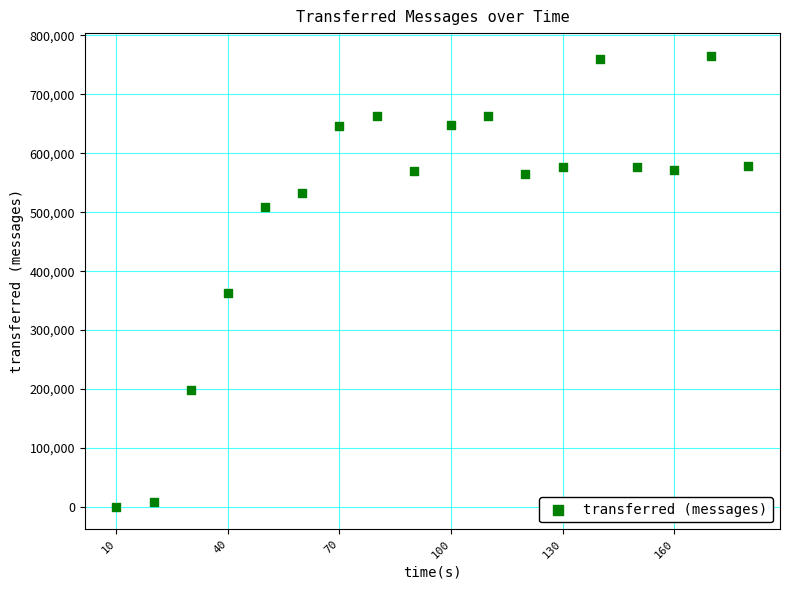

What Y value in the scatter plot is closest to 382900?

362400